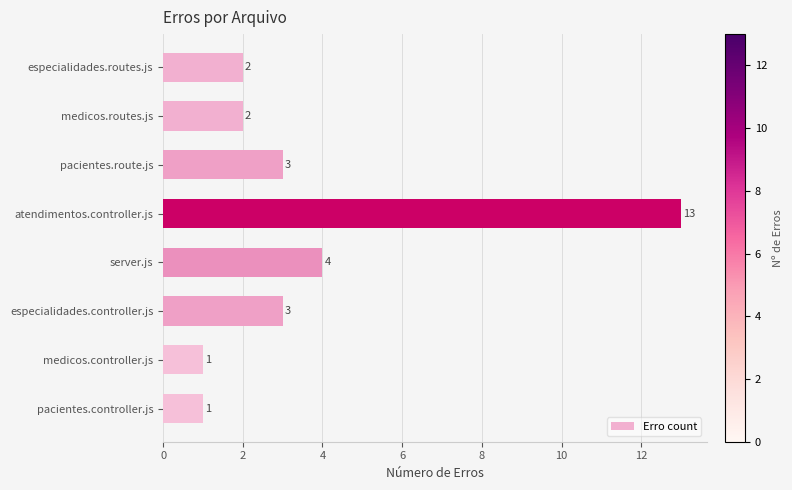

Count the number of categories in the chart.

8